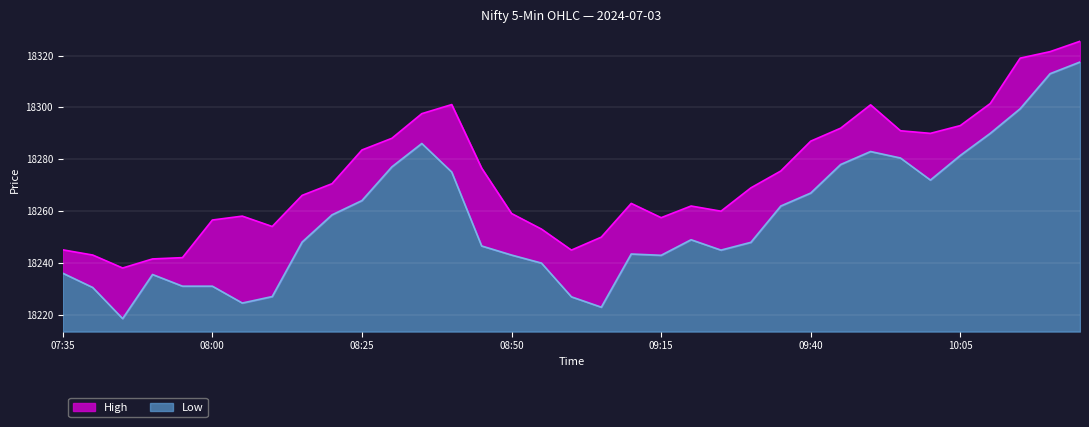

What position from the right is 10:25?

1